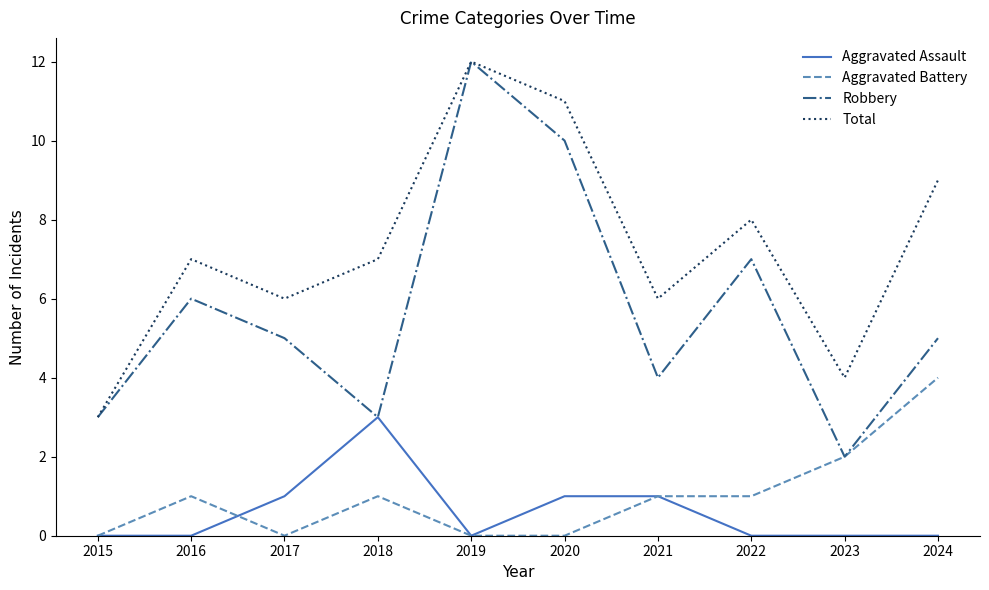

What are all the series names shown in the legend?

Aggravated Assault, Aggravated Battery, Robbery, Total